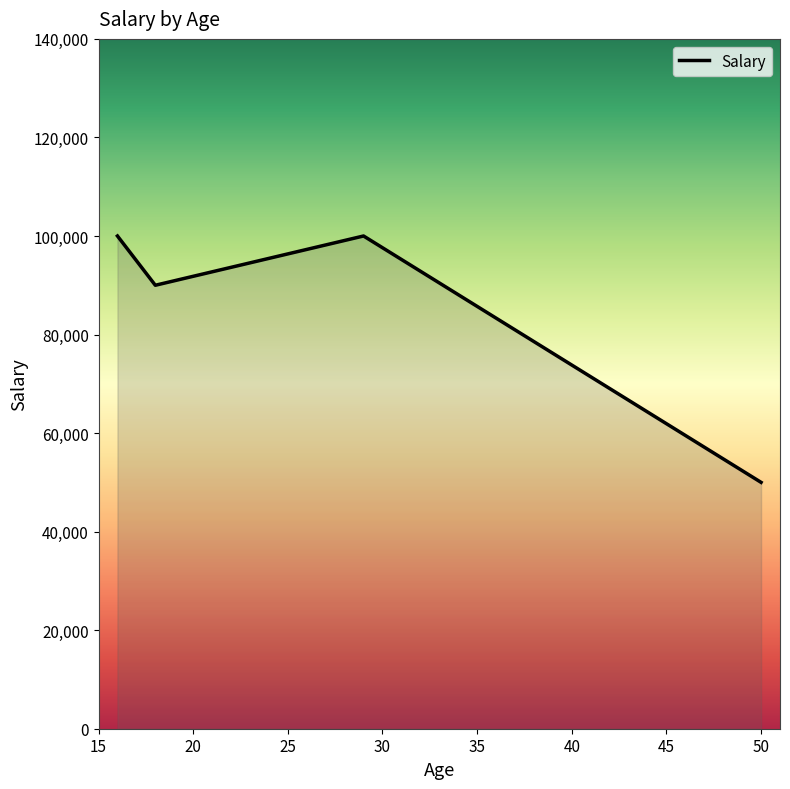

True or false: the data has more than 1 interior local peaks.

False